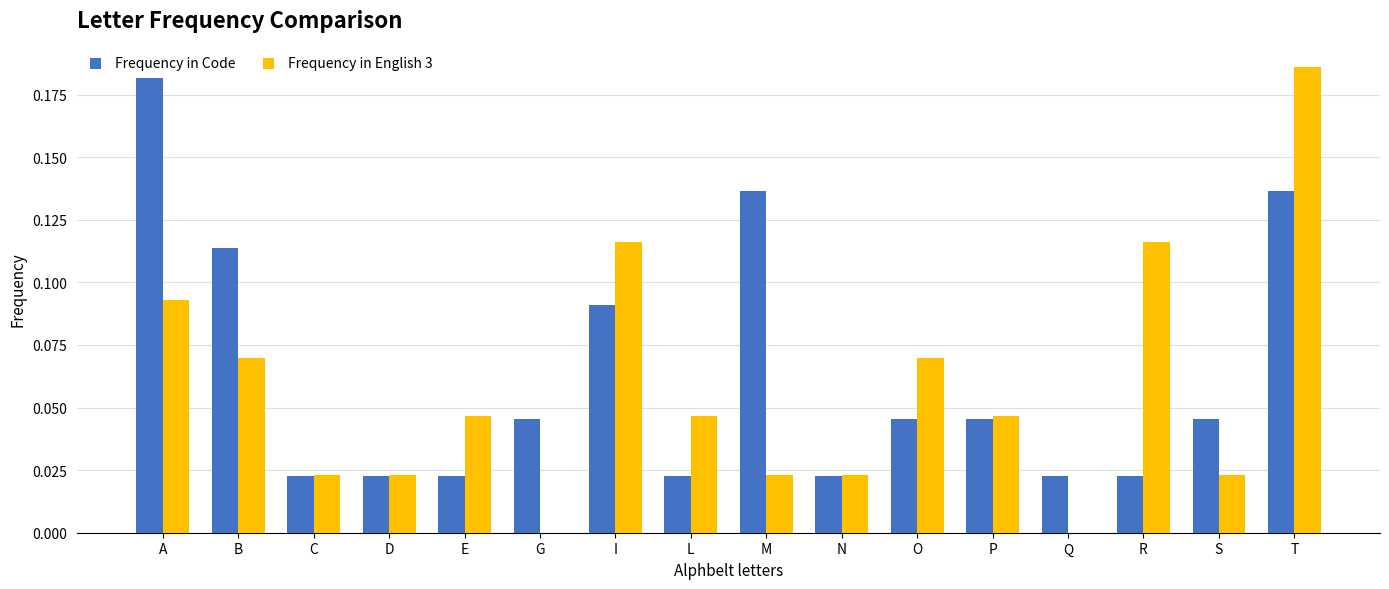

Between D and O, which series saw the biggest shift?

Frequency in English 3